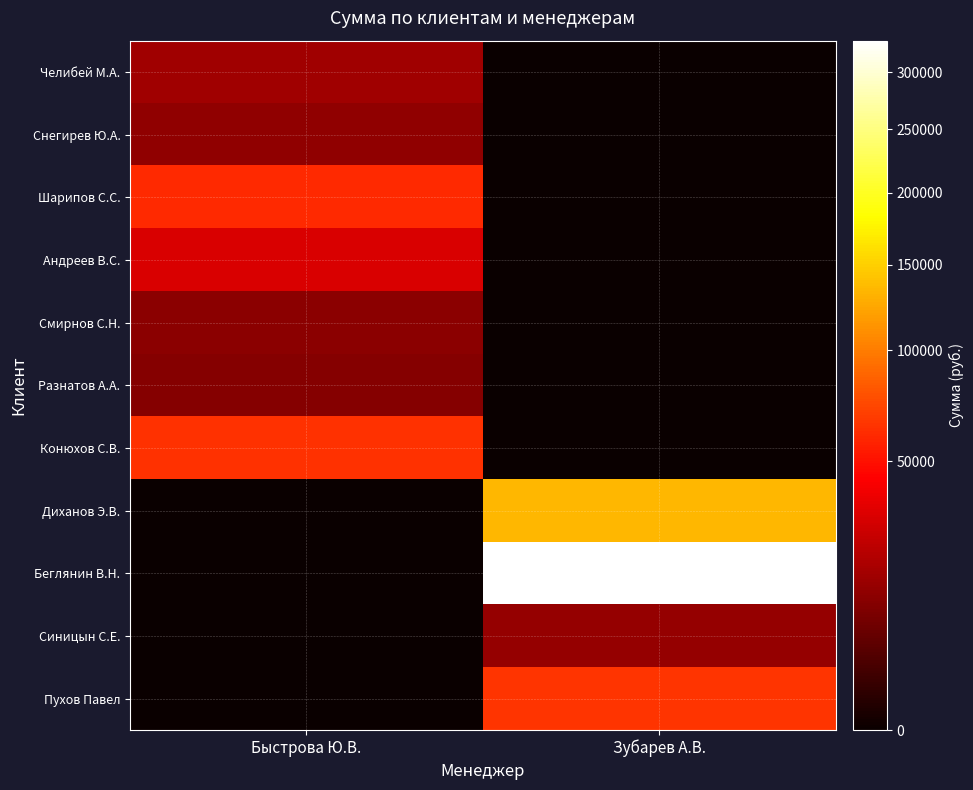

At which label does Андреев В.С. reach its peak?

Быстрова Ю.В.